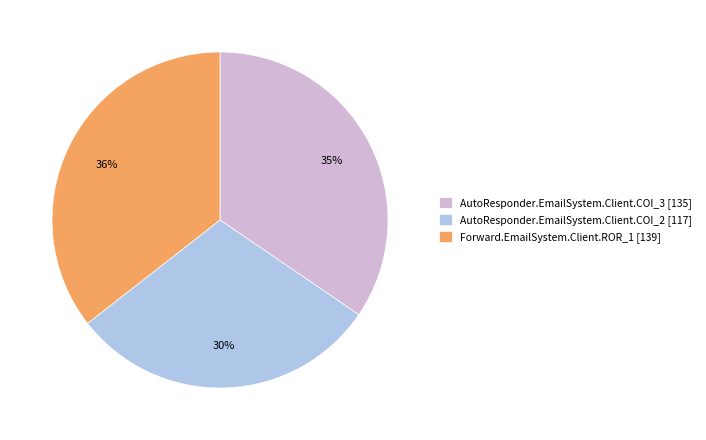

True or false: AutoResponder.EmailSystem.Client.COI_3 accounts for 35% of the total.

True